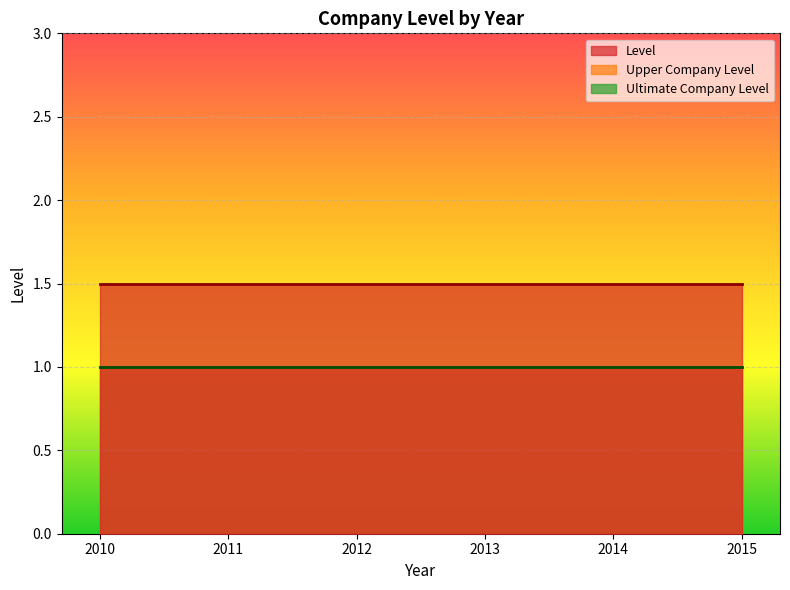

List the series in order of their peak value, highest first.

Level, Upper Company Level, Ultimate Company Level